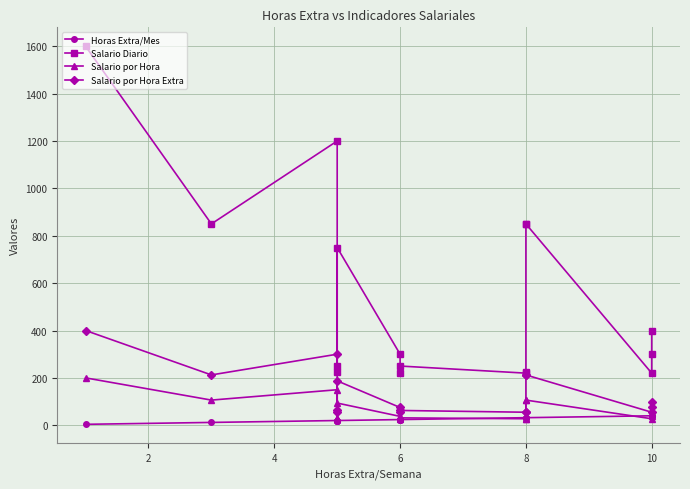

What is the minimum value shown in the chart?

4.0